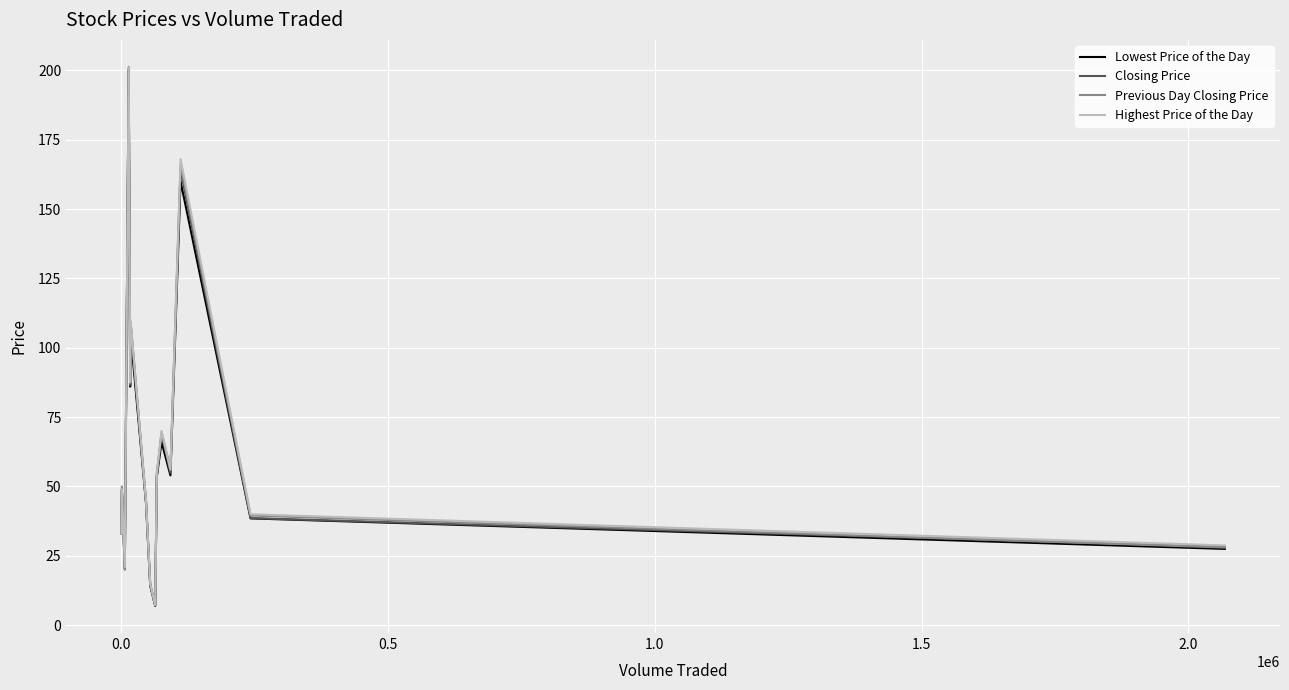

What is the lowest value of the Lowest Price of the Day series?

6.9